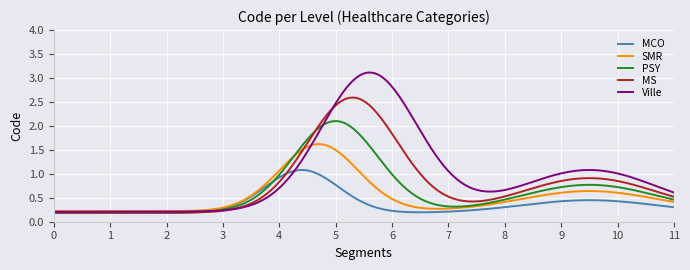

Which series has the widest spread of values?

Ville